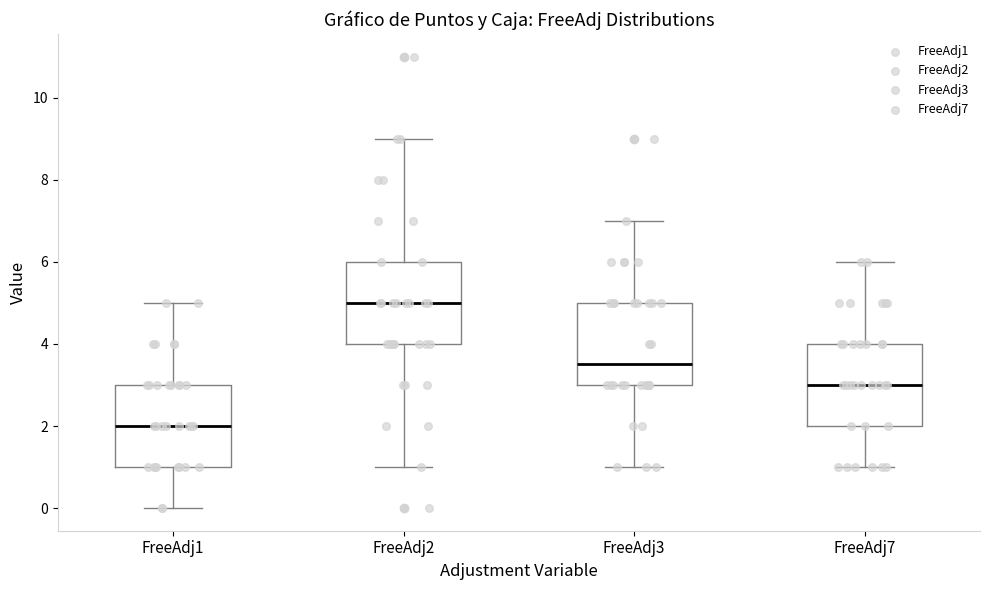

Reading left to right, read every box against the y-axis: the position of its median line, the range the box covers, and the ends of its whiskers. The values are not printed on the chart, so give them approximately, as read against the axis.

FreeAdj1: median 2.0, box 1.0 to 3.0, whiskers 0.0 to 5.0
FreeAdj2: median 5.0, box 4.0 to 6.0, whiskers 1.0 to 9.0
FreeAdj3: median 3.6, box 3.0 to 5.0, whiskers 1.0 to 7.0
FreeAdj7: median 3.0, box 2.0 to 4.0, whiskers 1.0 to 6.0